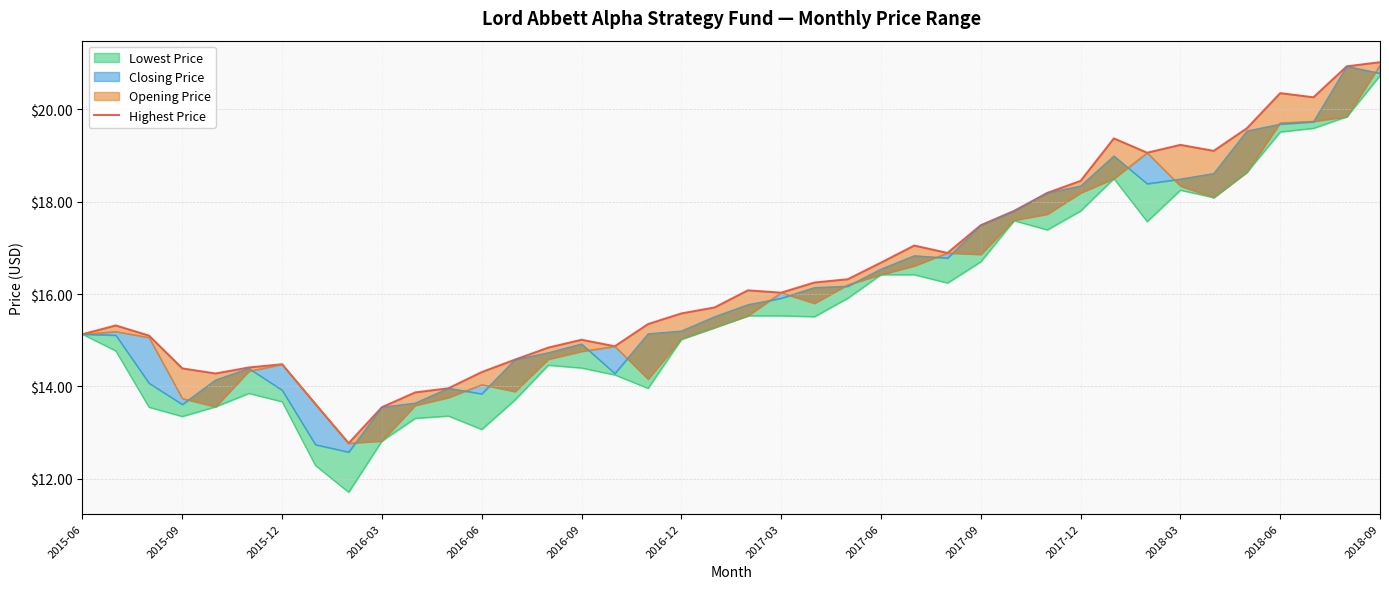

What is the average value?

16.4